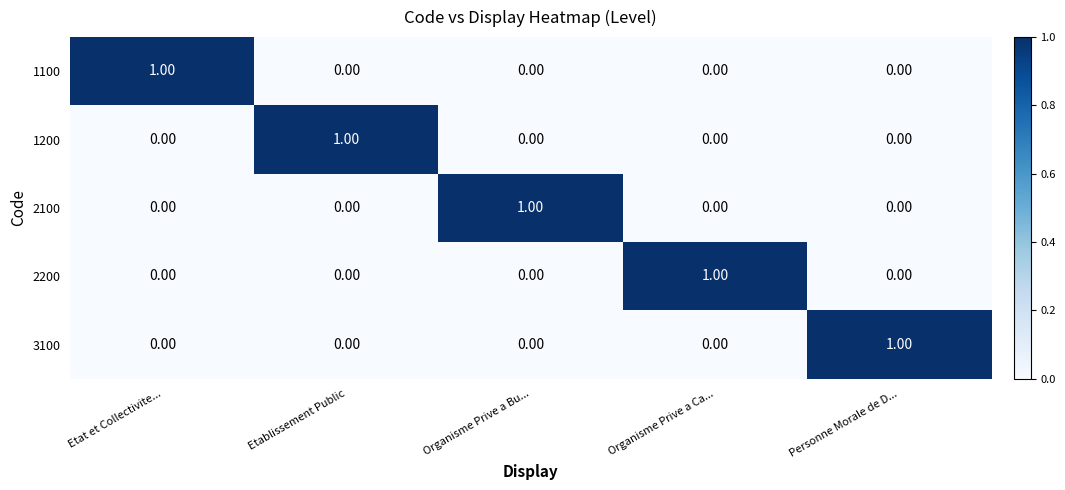

At which label does 1200 reach its peak?

Etablissement Public